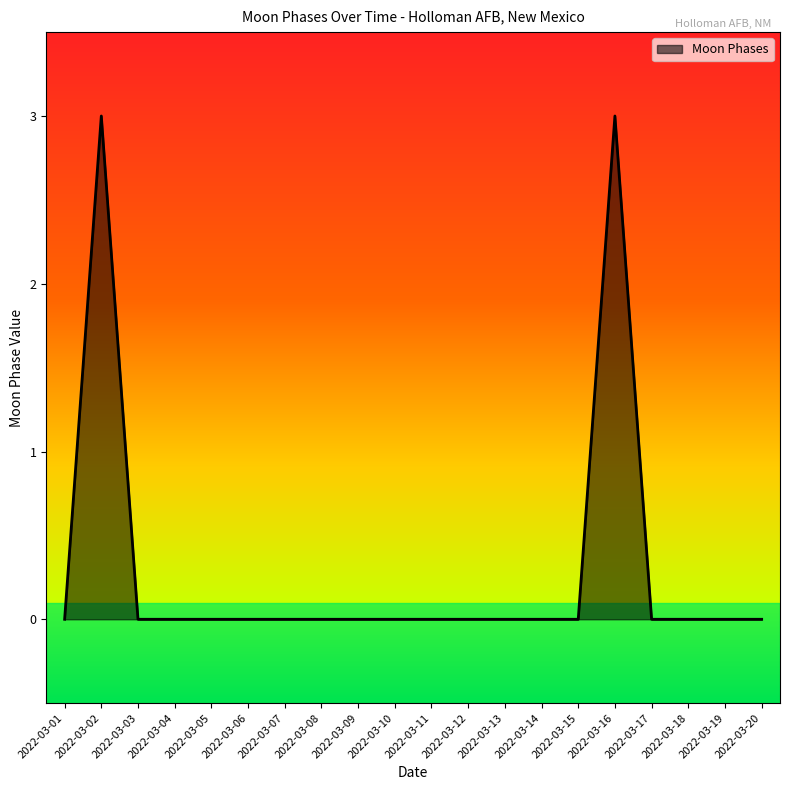

What is the difference between the values at 2022-03-07 and 2022-03-16?

3